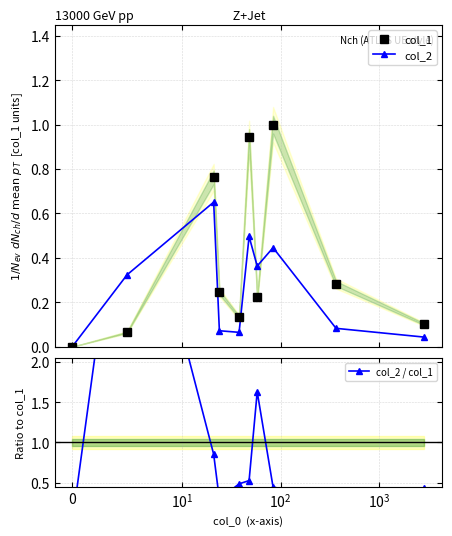

True or false: col_2 has more than 1 interior local peaks.

True